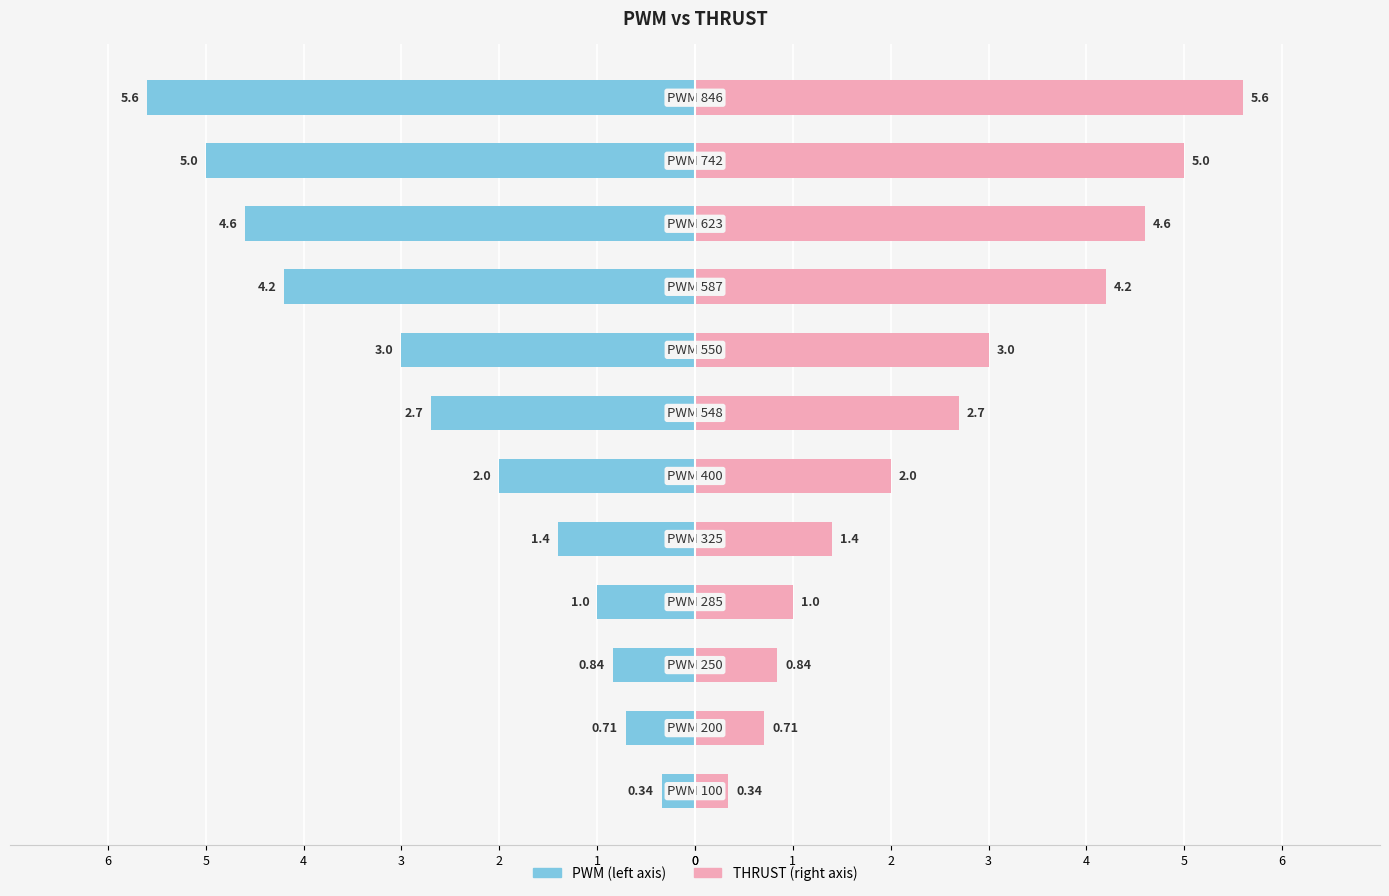

How many data points in PWM (left) are less than -2?

6